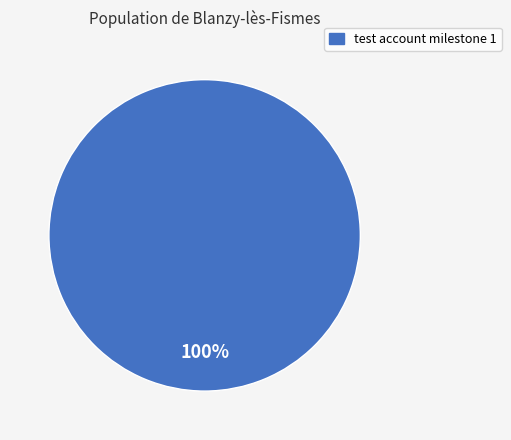

Rank the categories by value from lowest to highest.

test account milestone 1